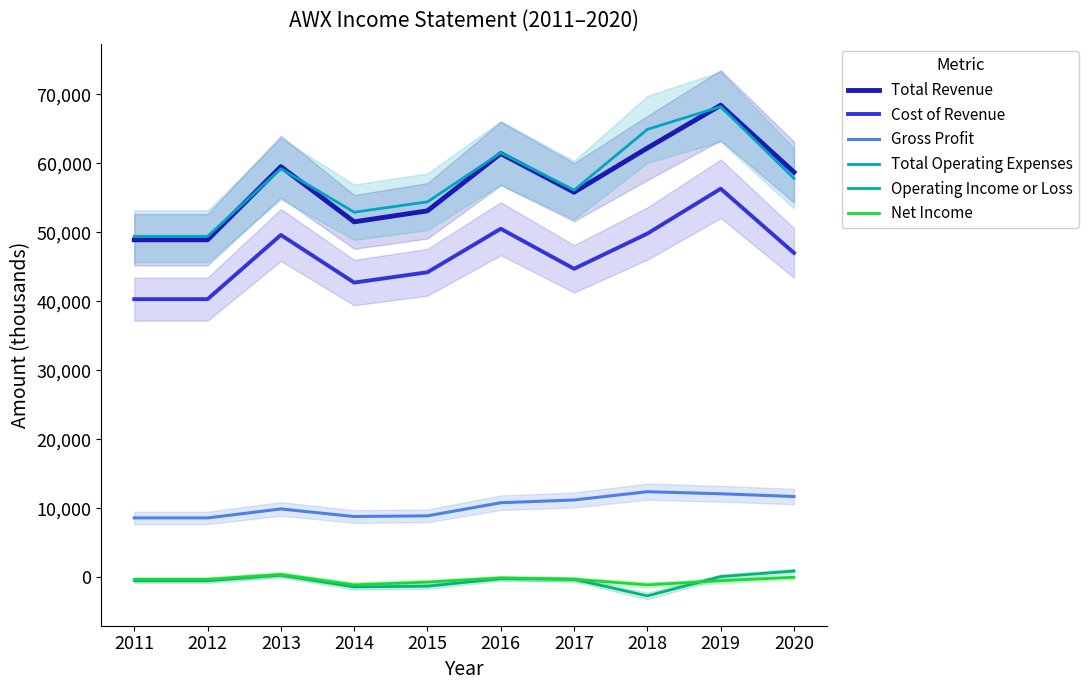

What is the value of the Total Operating Expenses point at the 9th from the left?

68200